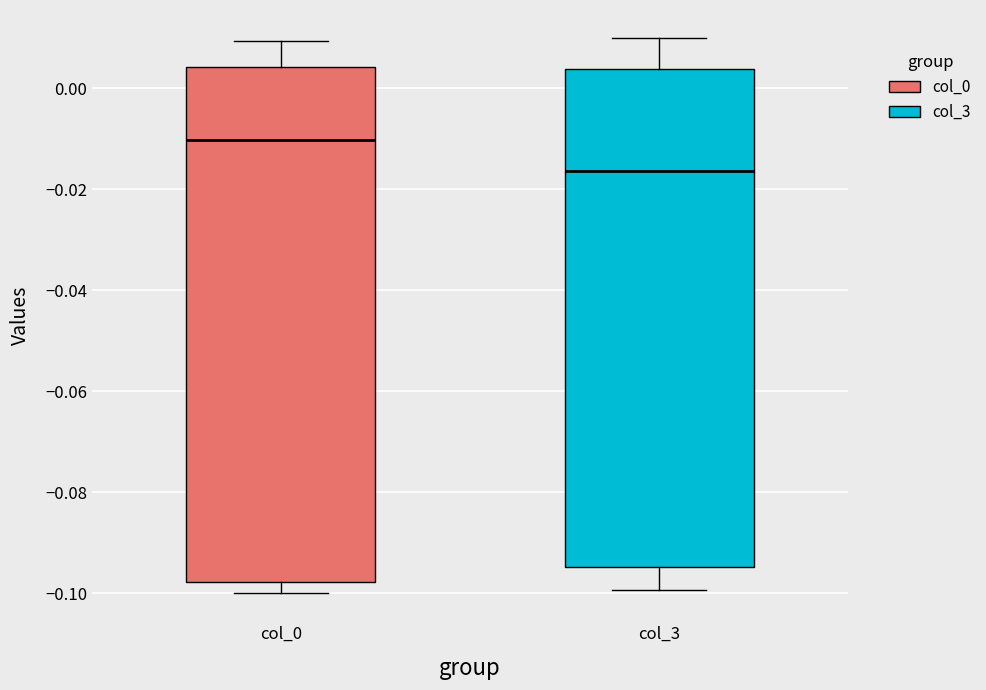

Which box's median line is the highest?

col_0